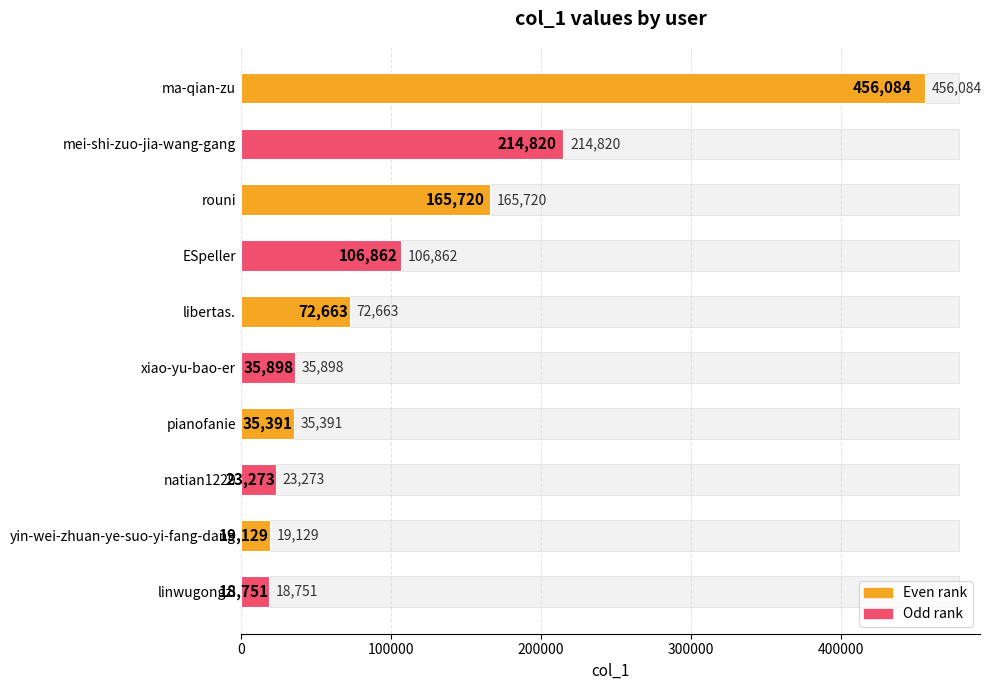

What is the minimum value shown in the chart?

18751